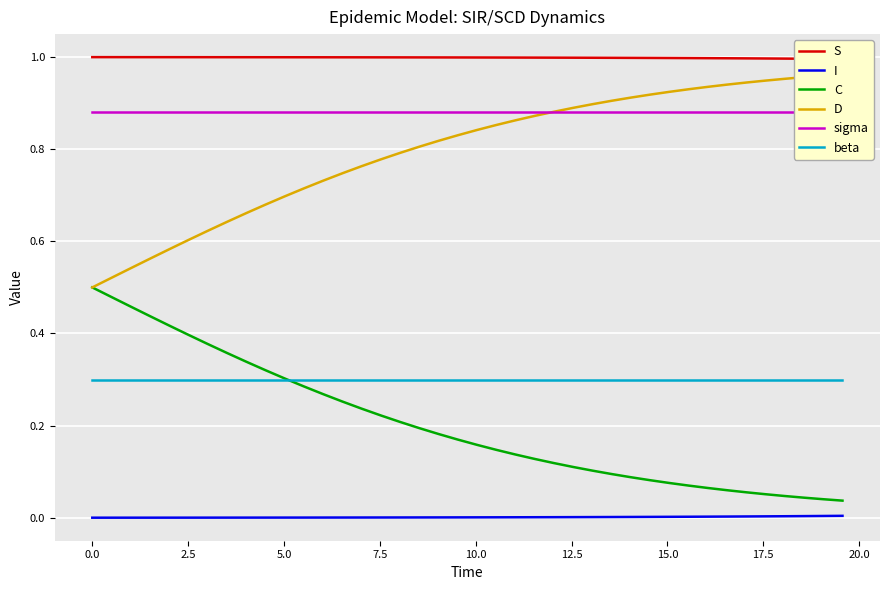

True or false: beta and I intersect in this chart.

False